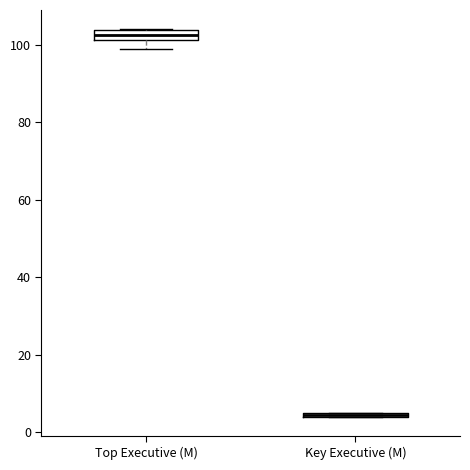

Which box's median line is the highest?

Top Executive (M)